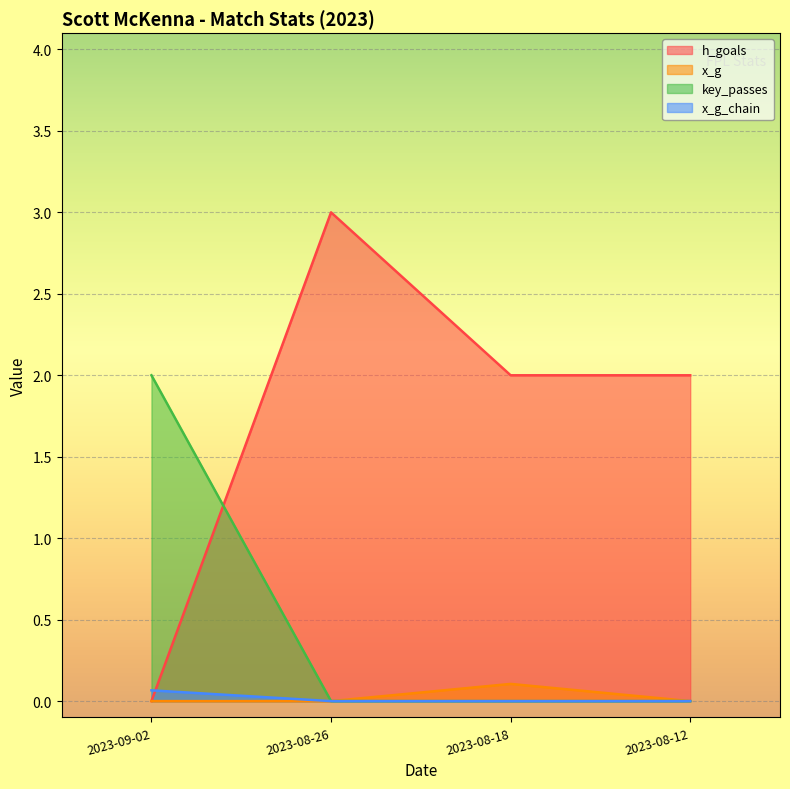

Rank the series by their maximum value, from lowest to highest.

x_g_chain, x_g, key_passes, h_goals